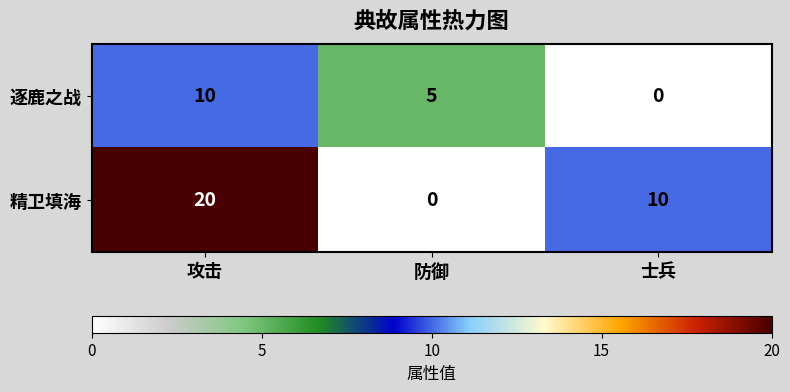

What value does the 精卫填海 series have at 攻击?

20